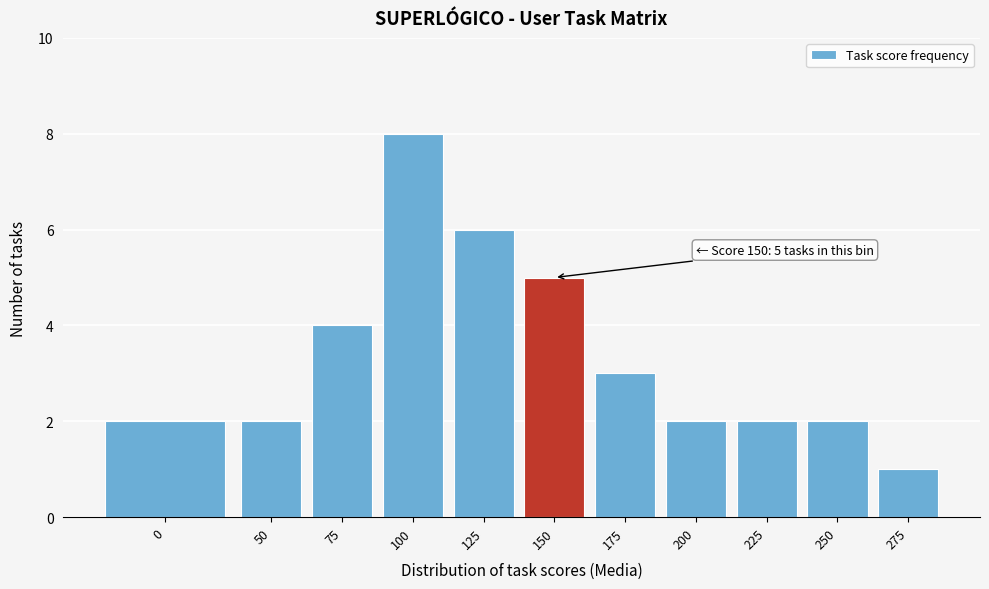

Reading left to right, list all the values displayed in this chart.

0=2	50=2	75=4	100=8	125=6	150=5	175=3	200=2	225=2	250=2	275=1